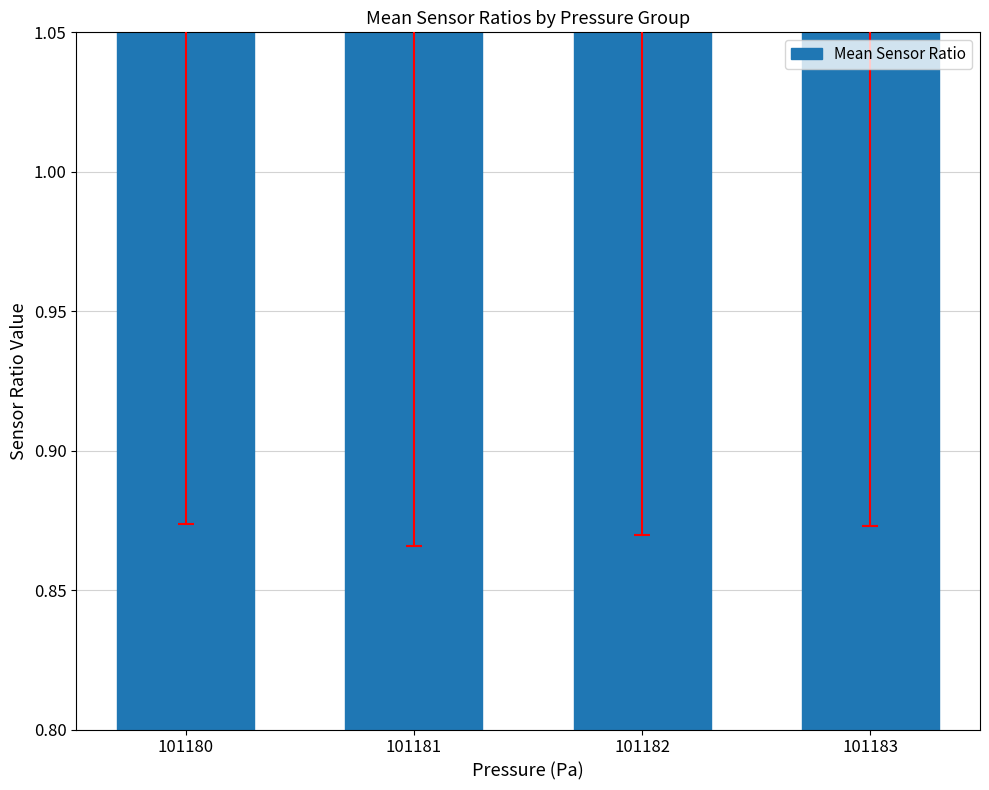

The value at 101182 is 1.1. True or false?

True